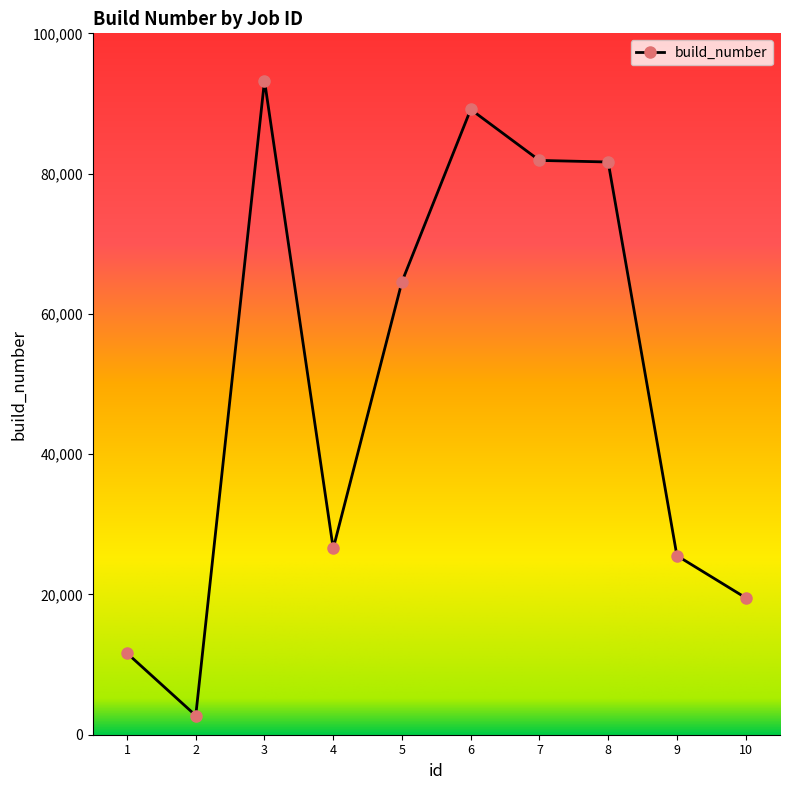

What is the difference between the maximum and minimum values?

90529